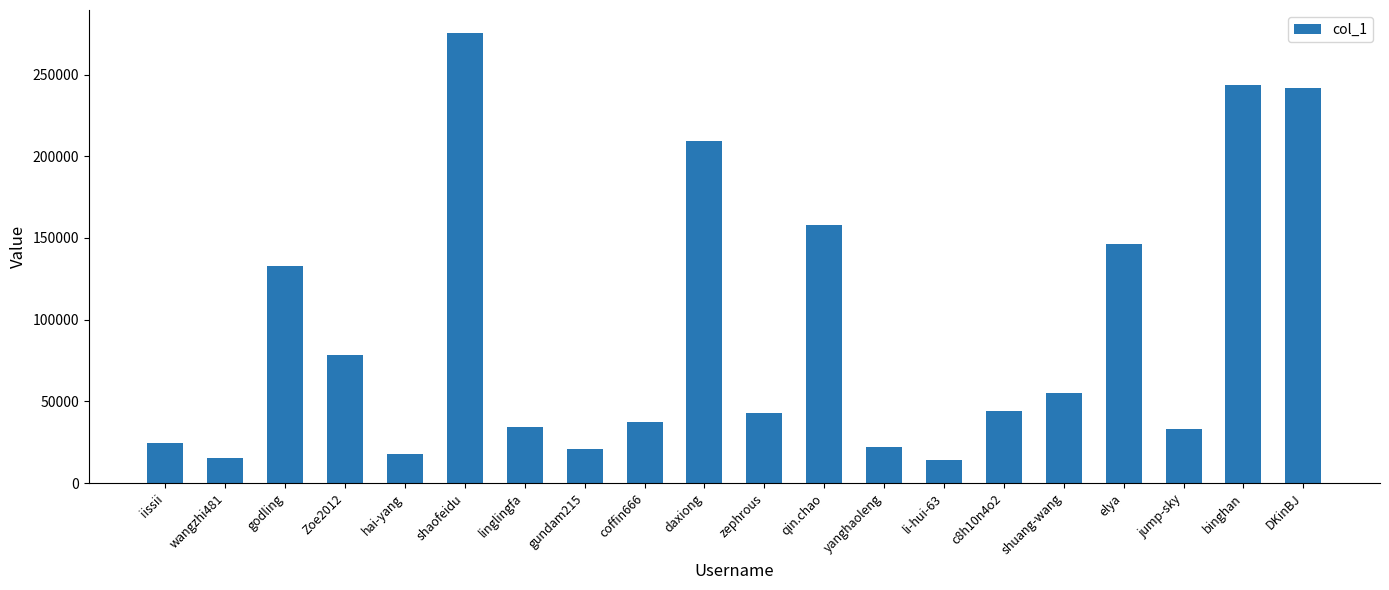

What is the ratio of the value at DKinBJ to the value at c8h10n4o2?

5.4